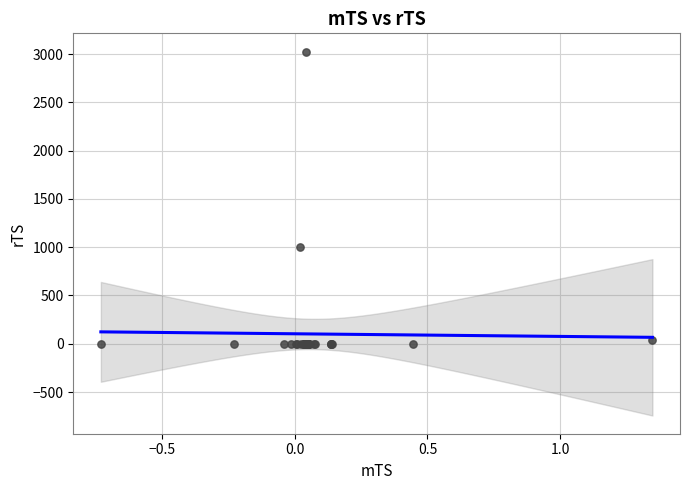

What Y value in the scatter plot is closest to 1512?

1000.4